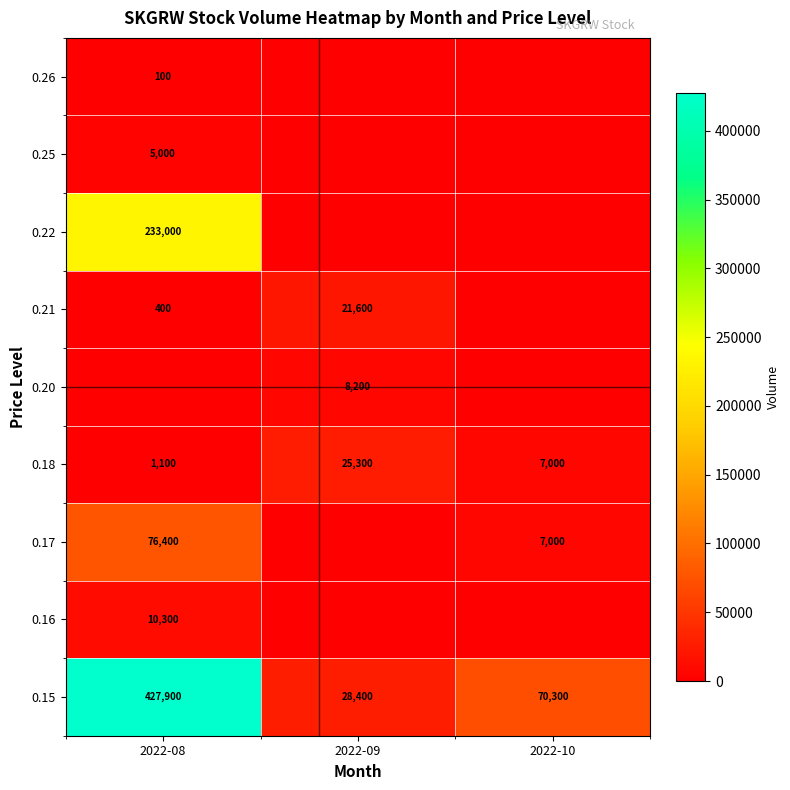

What is the sum of the 0.18 values at 2022-08 and 2022-10?

8100